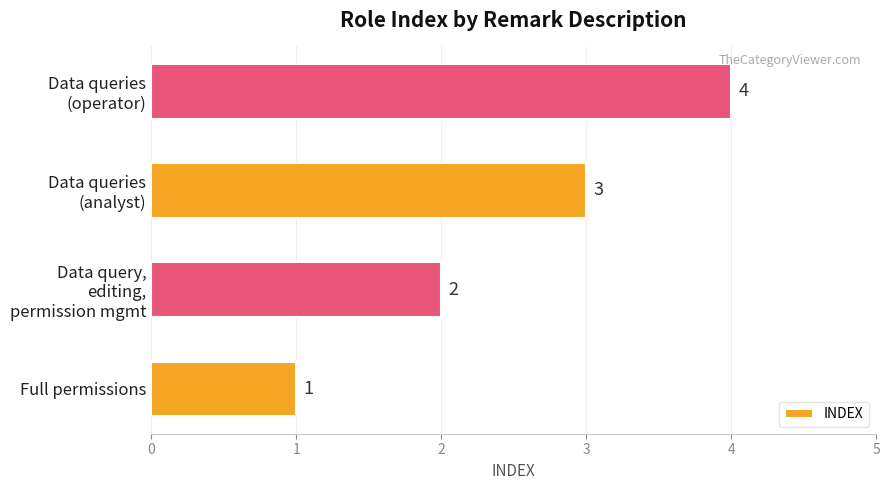

At which label is the value closest to 2?

Data query,
editing,
permission mgmt